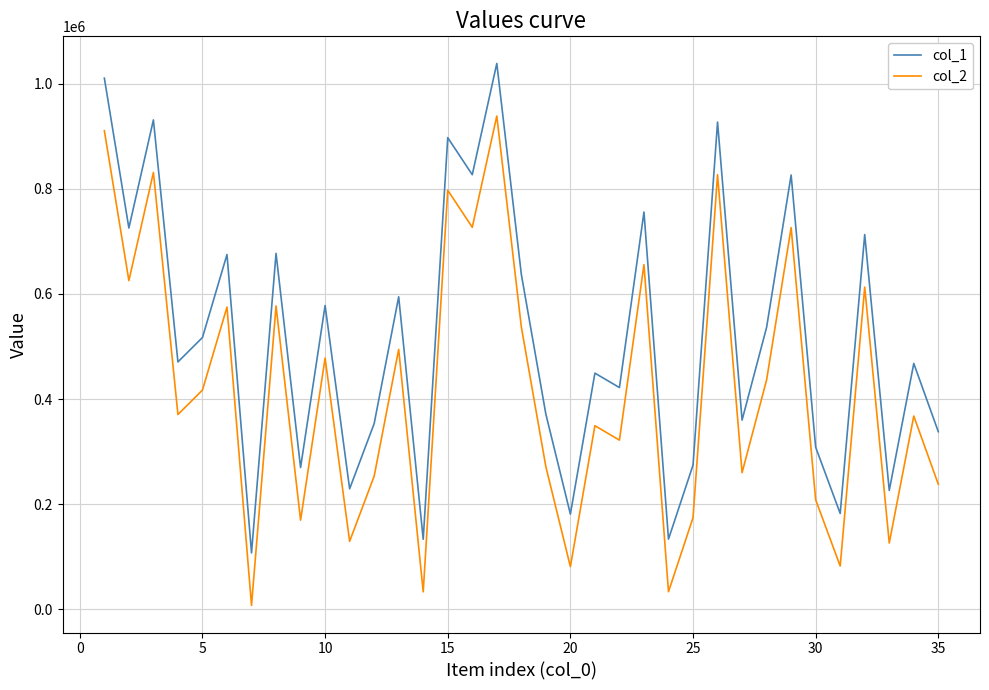

Which series has the largest total across all categories?

col_1